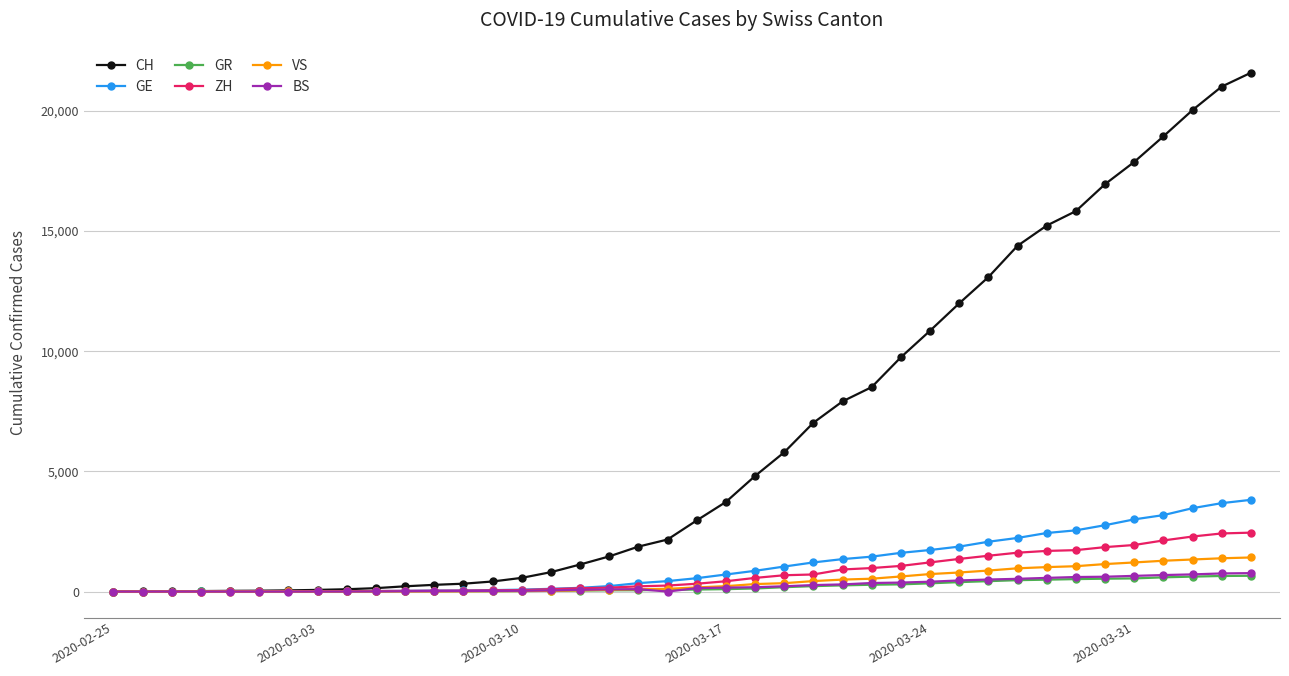

What are all the series names shown in the legend?

CH, GE, GR, ZH, VS, BS